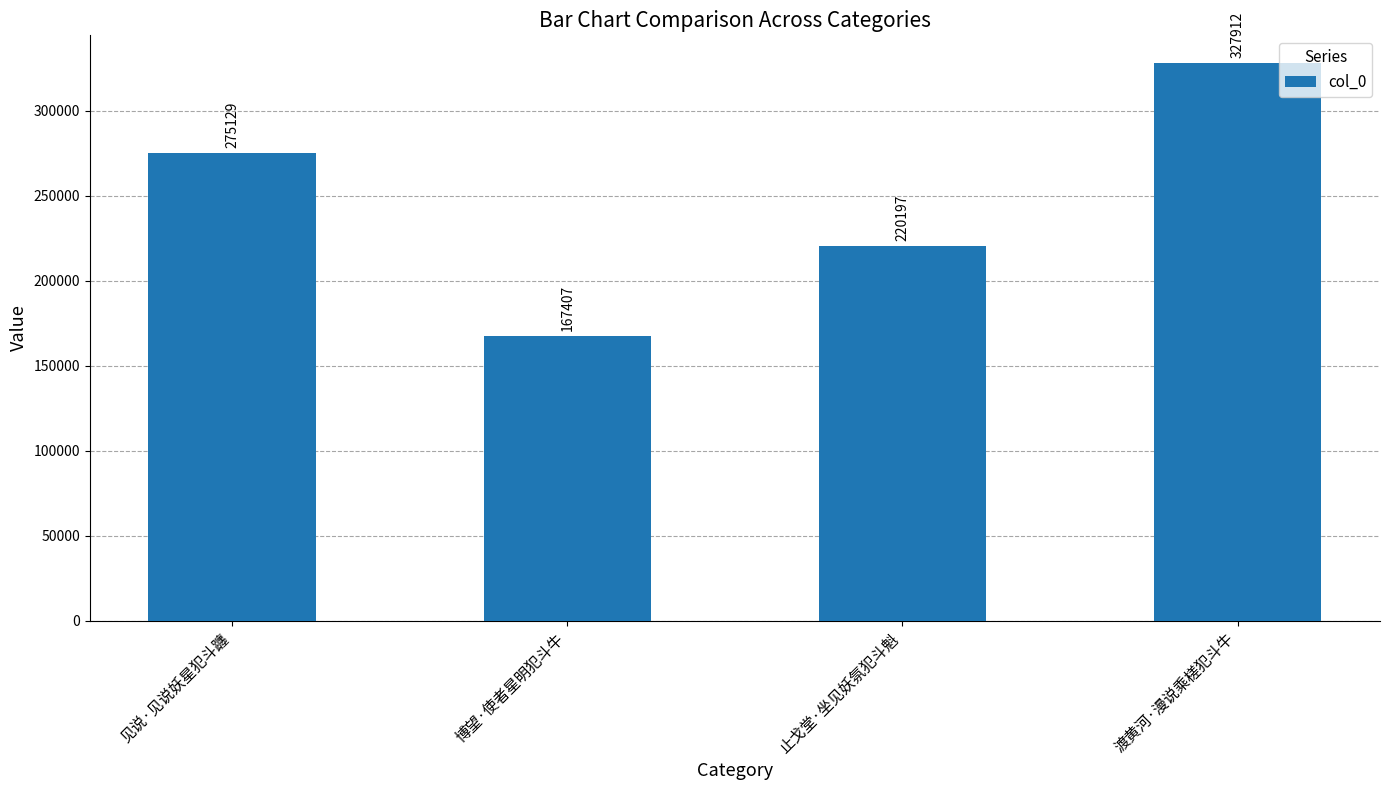

What is the value of the 1st bar from the left?

275129